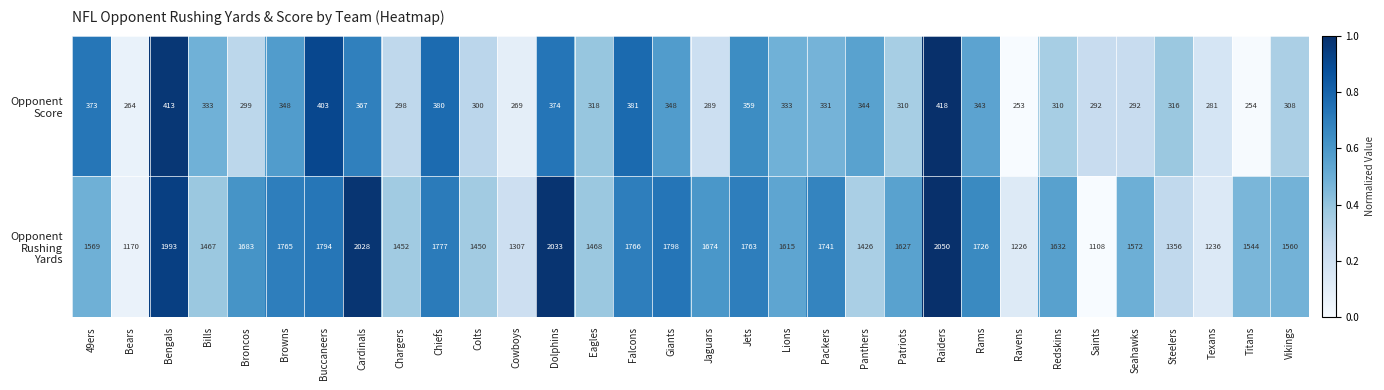

Which category has the highest value across all series?

Raiders